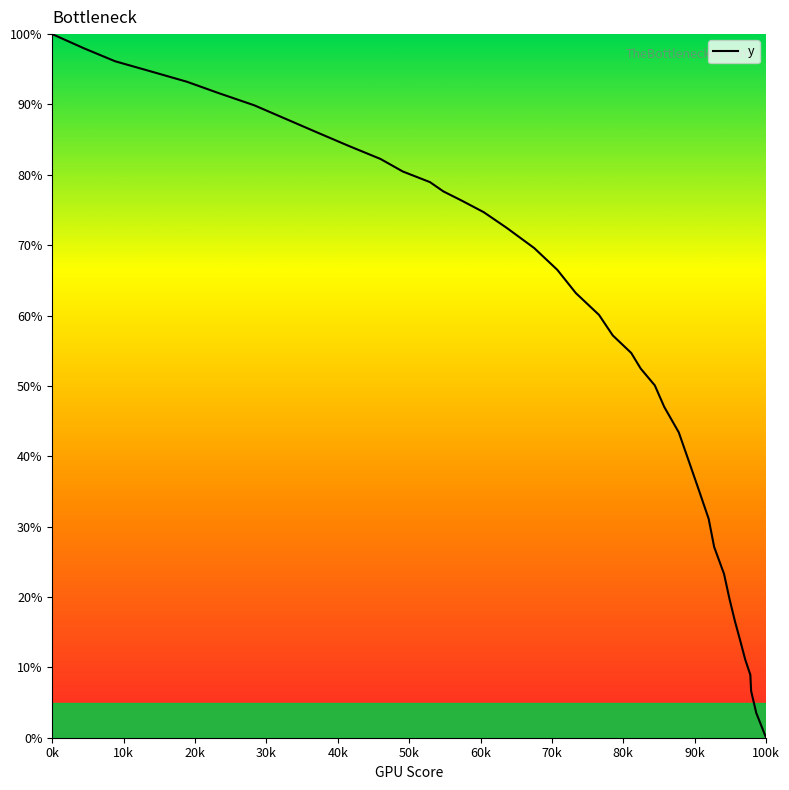

What is the maximum value shown in the chart?

100.0